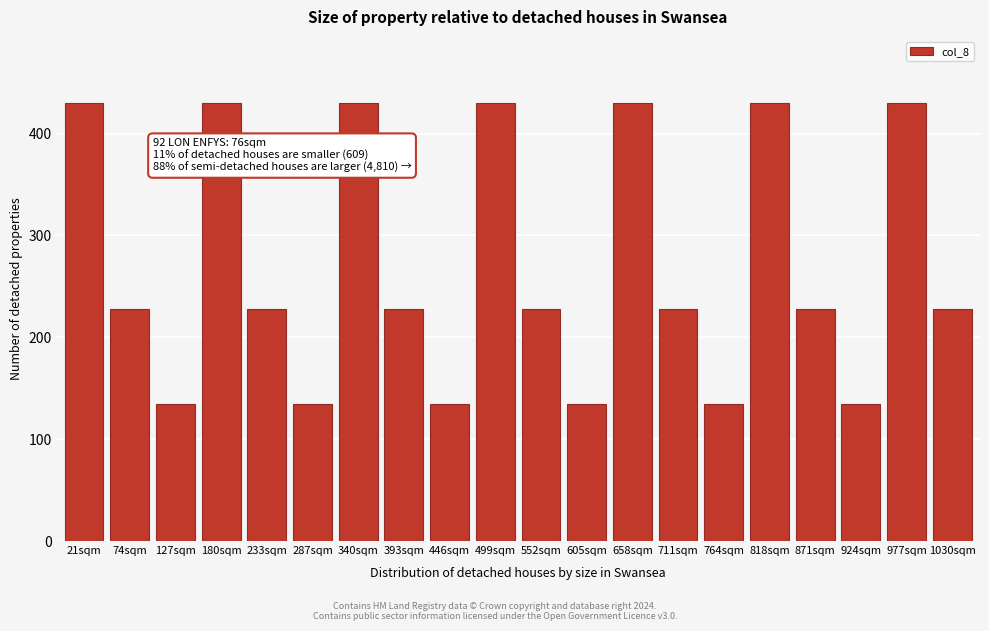

Reading right to left, transcribe all the data shown in this chart.

1030sqm=227.5	977sqm=430.3	924sqm=134.2	871sqm=227.5	818sqm=430.3	764sqm=134.2	711sqm=227.5	658sqm=430.3	605sqm=134.2	552sqm=227.5	499sqm=430.3	446sqm=134.2	393sqm=227.5	340sqm=430.3	287sqm=134.2	233sqm=227.5	180sqm=430.3	127sqm=134.2	74sqm=227.5	21sqm=430.3